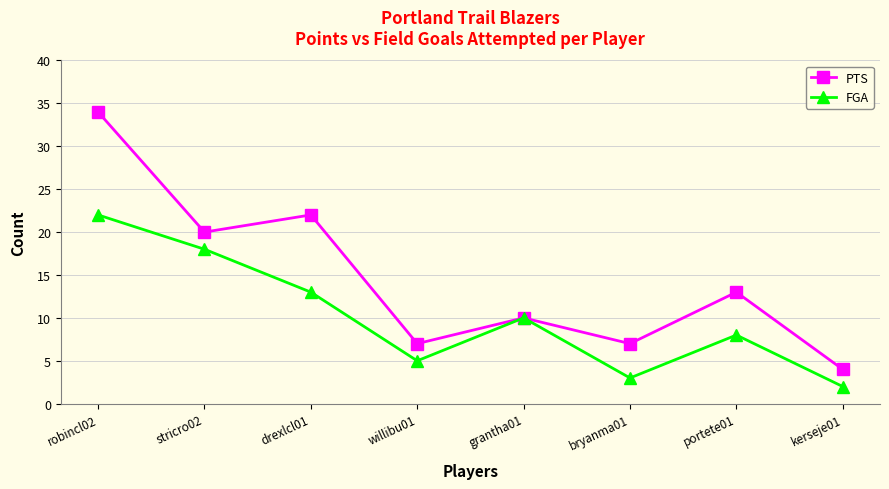

How many values in the PTS series are below 13?

4